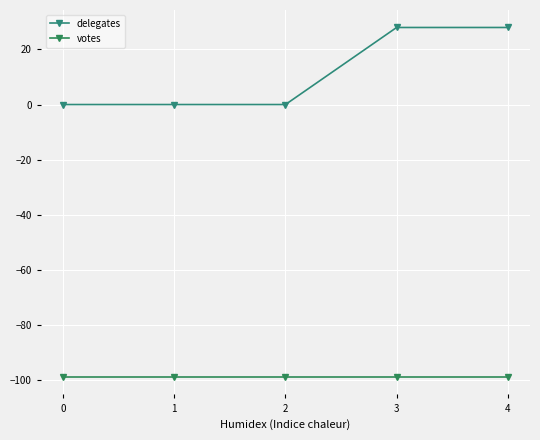

How many series are shown in this chart?

2